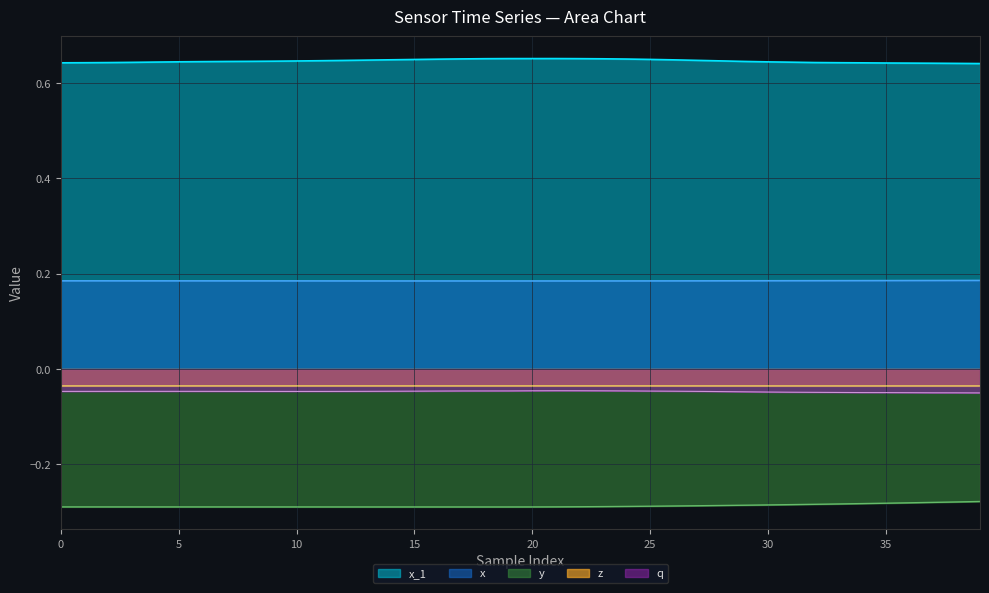

True or false: y and q intersect in this chart.

False